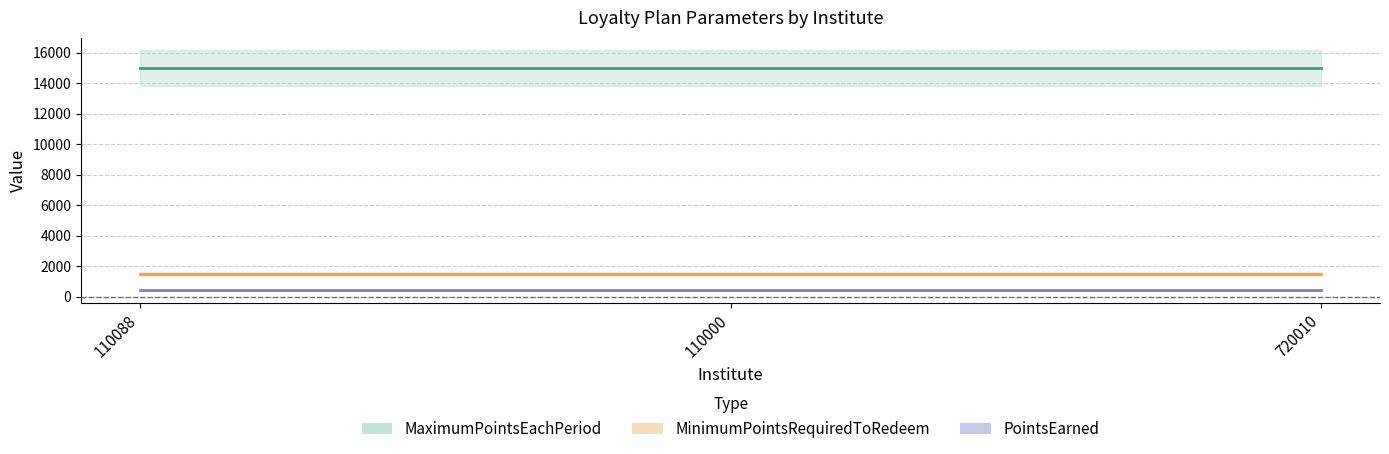

Reading left to right, list all the values displayed in this chart.

MaximumPointsEachPeriod (center): 15000	15000	15000
MinimumPointsRequiredToRedeem (center): 1500	1500	1500
PointsEarned (center): 400	400	400